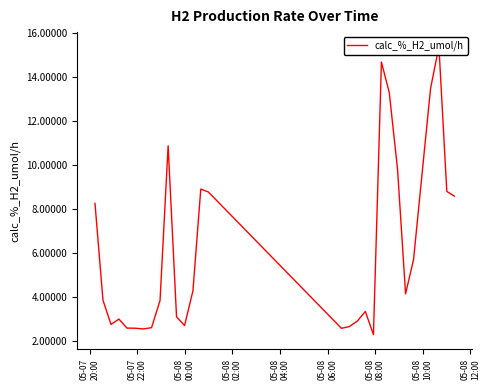

Which has a higher value, 05-07
20:00 or 05-08
06:00?

05-07
20:00